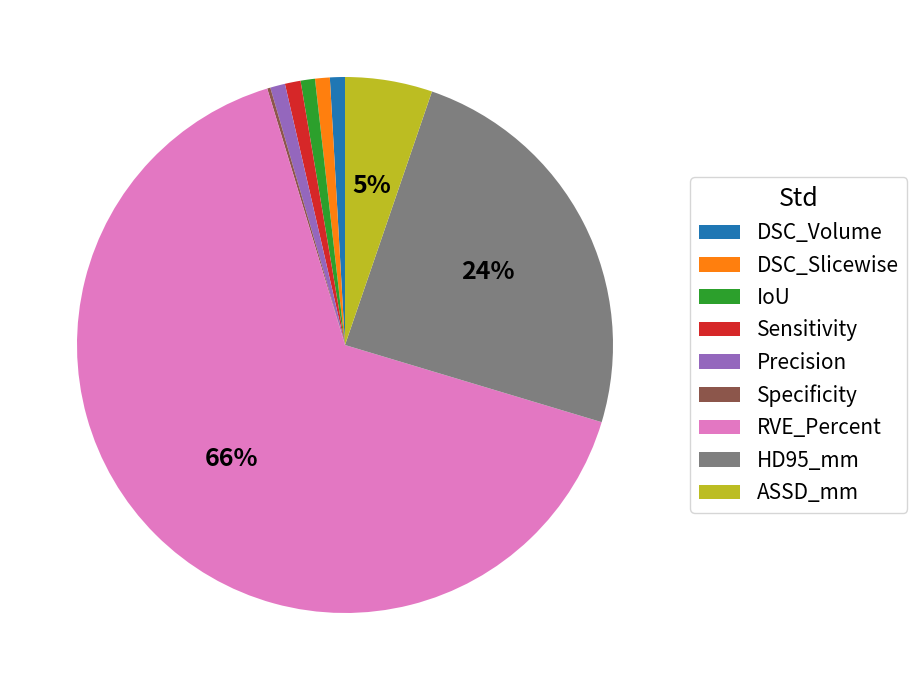

Which has a higher value, Sensitivity or ASSD_mm?

ASSD_mm